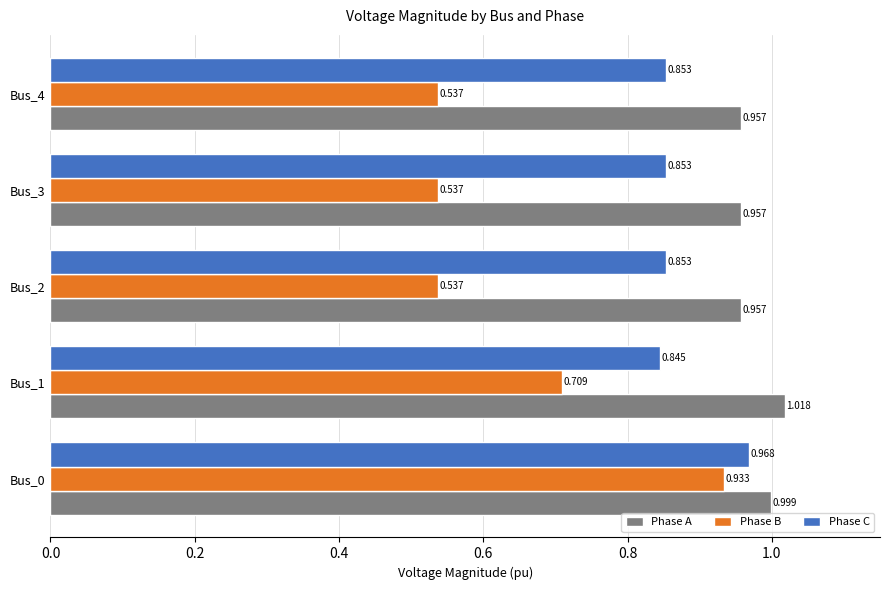

Rank the series at Bus_2 from lowest to highest value.

Phase B, Phase C, Phase A